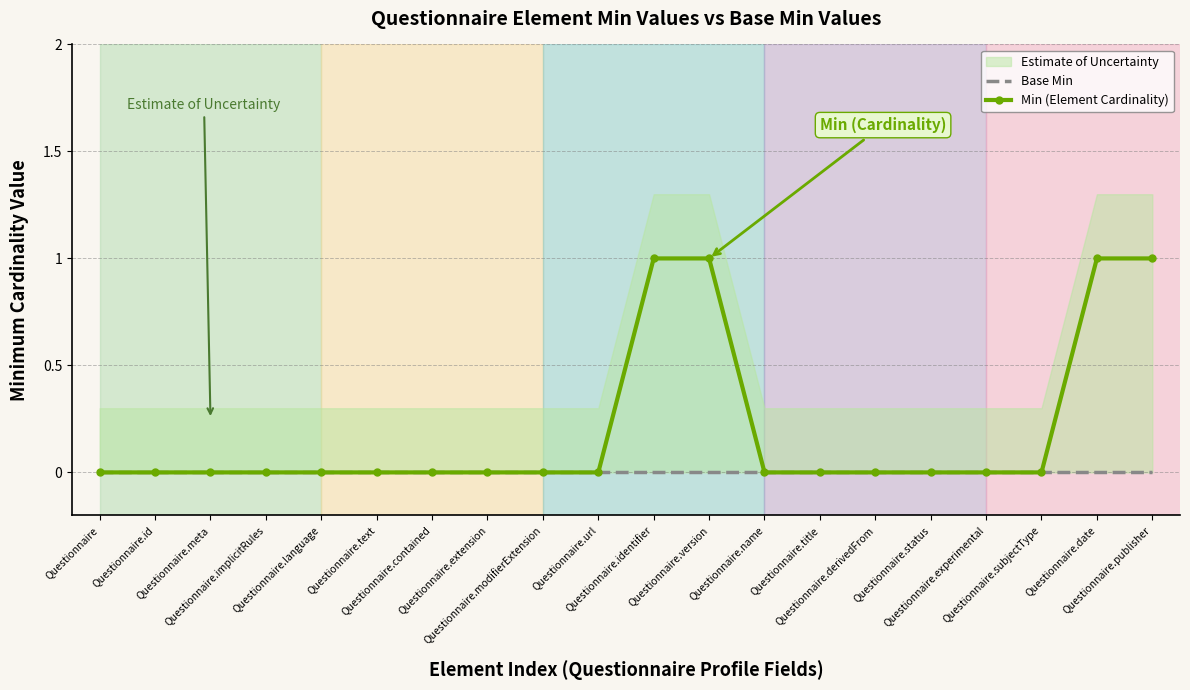

What is the maximum value shown in the chart?

1